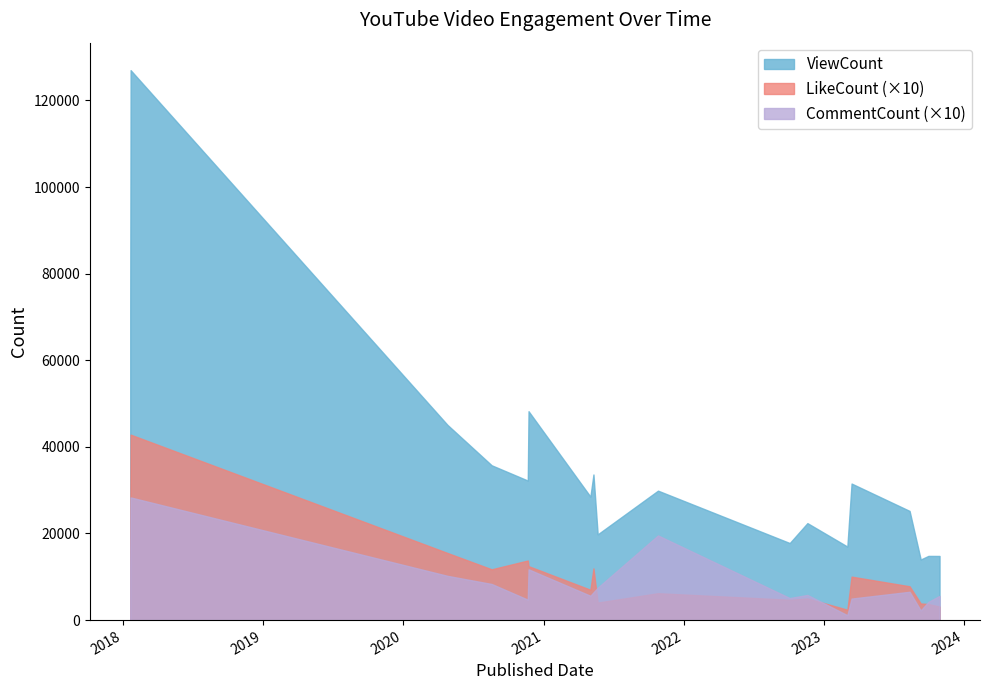

What is the difference between the maximum and minimum values in the ViewCount series?

113014